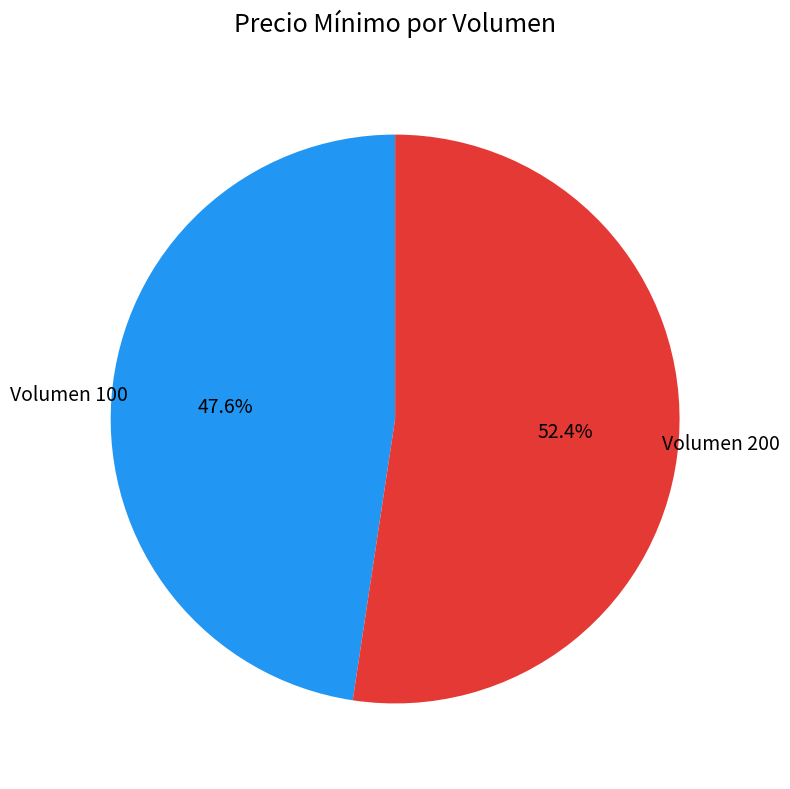

Which slice is the largest?

Volumen 200